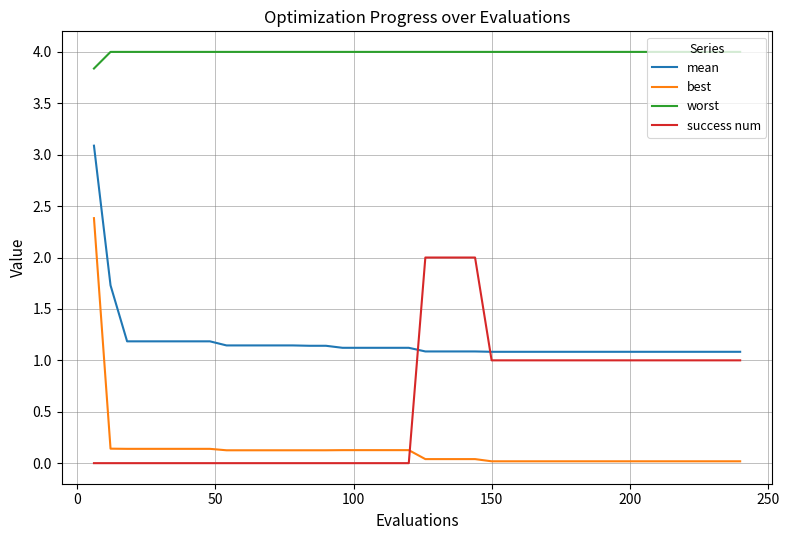

True or false: success num and worst intersect in this chart.

False